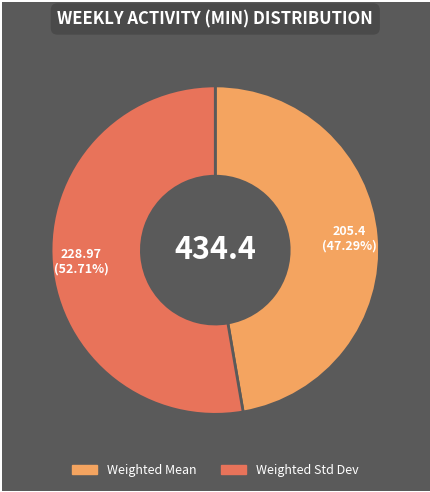

How many segments does this pie chart have?

2